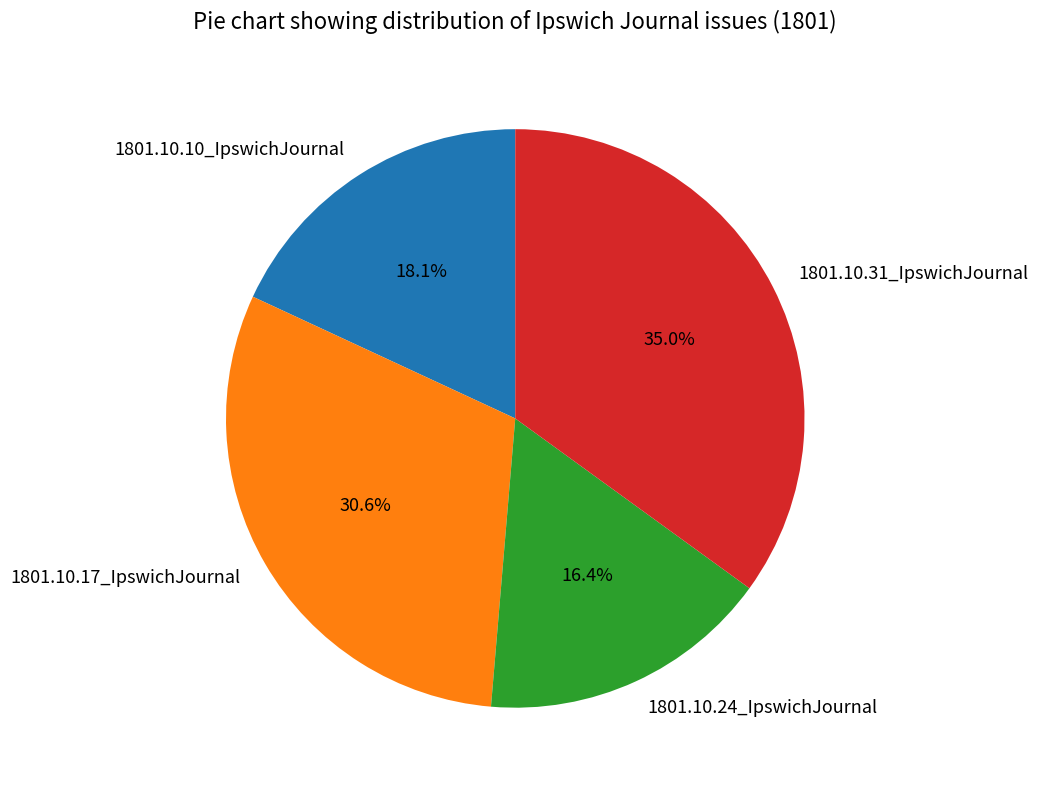

What is the total percentage of 1801.10.17_IpswichJournal and 1801.10.10_IpswichJournal?

48.7%